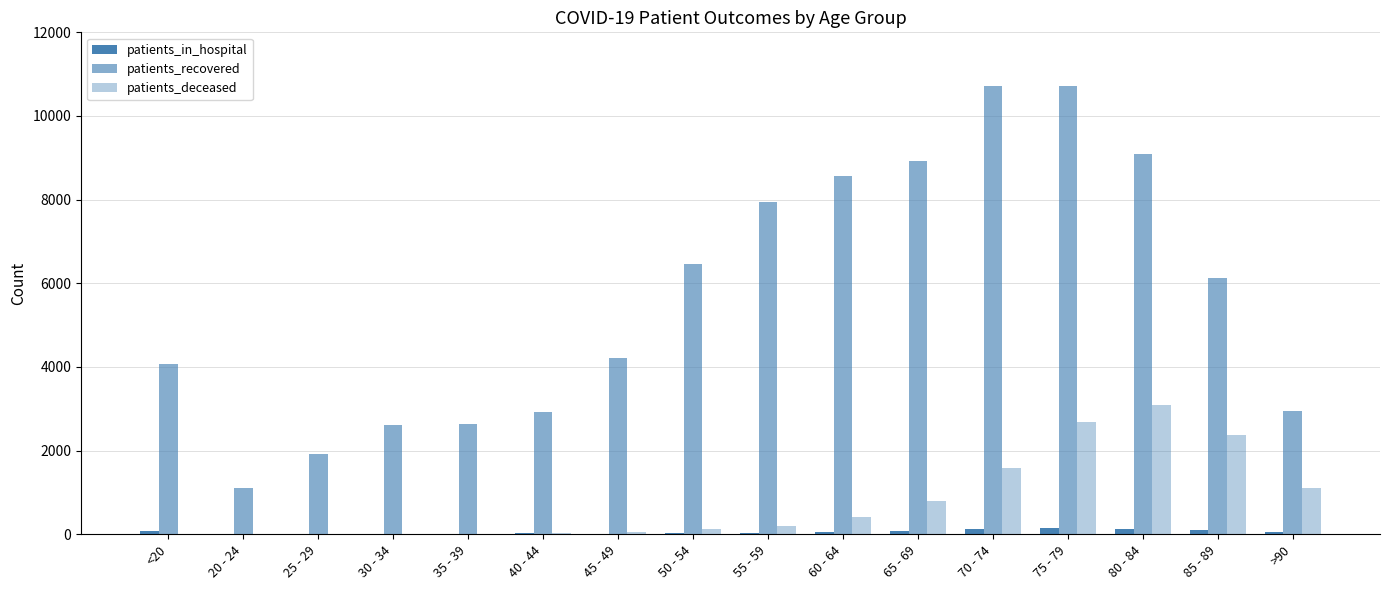

Reading right to left, list all the values displayed in this chart.

patients_in_hospital: >90=52	85 - 89=110	80 - 84=134	75 - 79=155	70 - 74=129	65 - 69=81	60 - 64=57	55 - 59=42	50 - 54=39	45 - 49=13	40 - 44=20	35 - 39=11	30 - 34=17	25 - 29=14	20 - 24=7	<20=83
patients_recovered: >90=2937	85 - 89=6132	80 - 84=9103	75 - 79=10711	70 - 74=10715	65 - 69=8929	60 - 64=8555	55 - 59=7934	50 - 54=6457	45 - 49=4211	40 - 44=2915	35 - 39=2647	30 - 34=2608	25 - 29=1909	20 - 24=1118	<20=4073
patients_deceased: >90=1115	85 - 89=2379	80 - 84=3095	75 - 79=2682	70 - 74=1593	65 - 69=789	60 - 64=403	55 - 59=207	50 - 54=116	45 - 49=45	40 - 44=23	35 - 39=17	30 - 34=16	25 - 29=3	20 - 24=3	<20=15